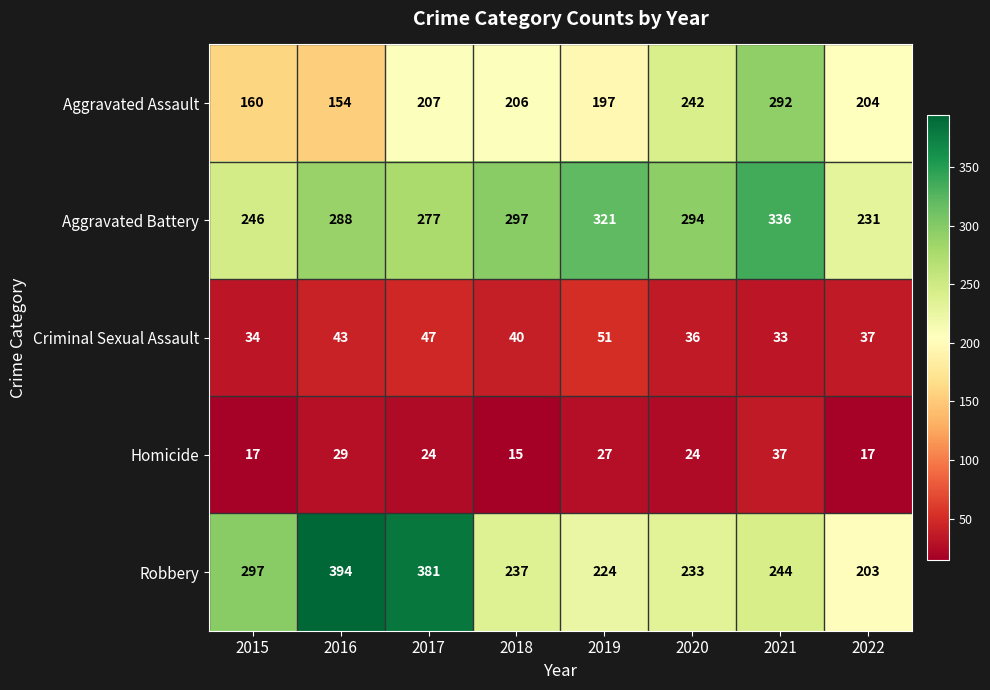

What is the average value of the Homicide series?

24